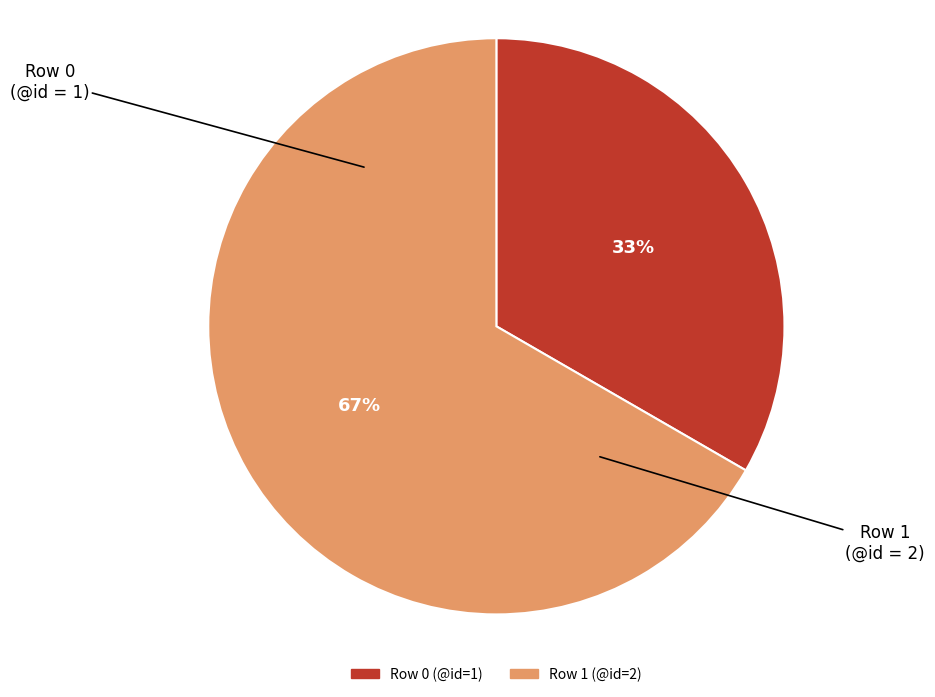

To the nearest percent, what is the average slice percentage?

50%